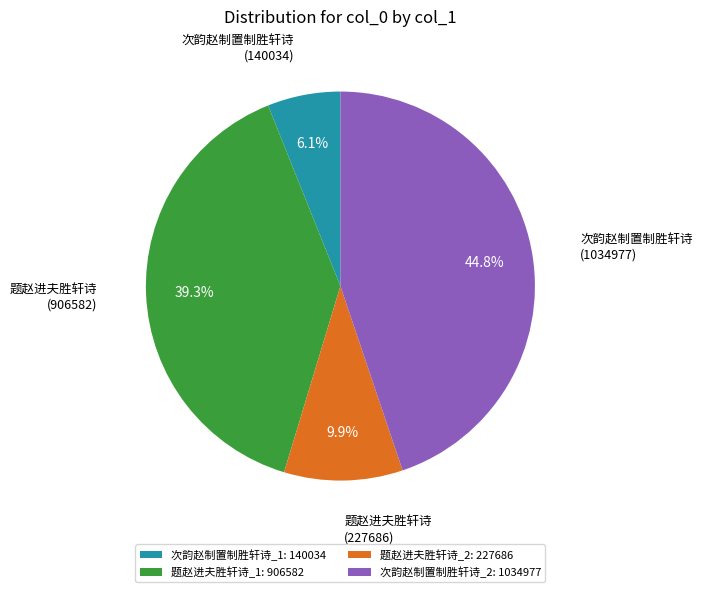

Rank the categories by value from highest to lowest.

次韵赵制置制胜轩诗_2: 1034977, 题赵进夫胜轩诗_1: 906582, 题赵进夫胜轩诗_2: 227686, 次韵赵制置制胜轩诗_1: 140034